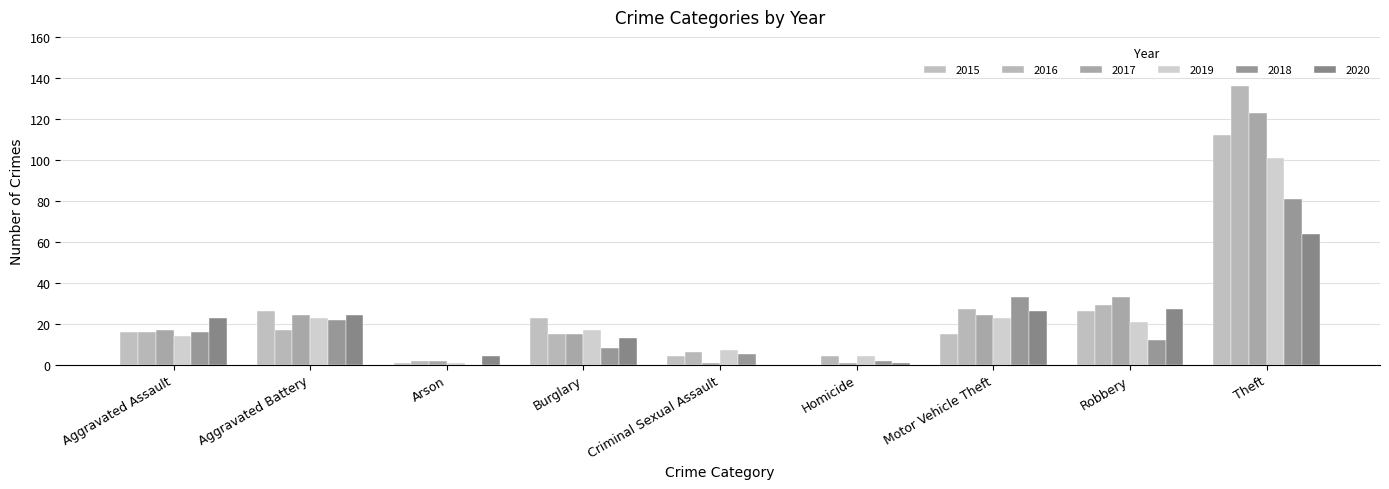

What is the difference between the 2019 values at Theft and Robbery?

80